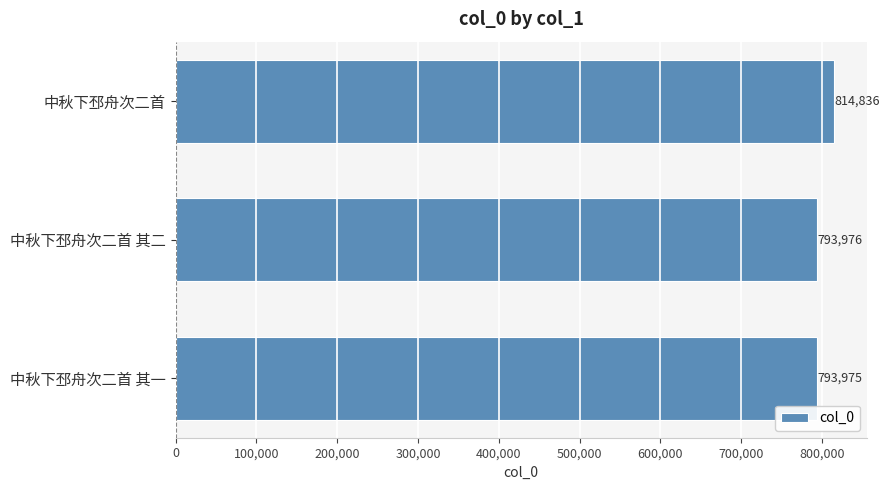

What is the greatest value displayed?

814836